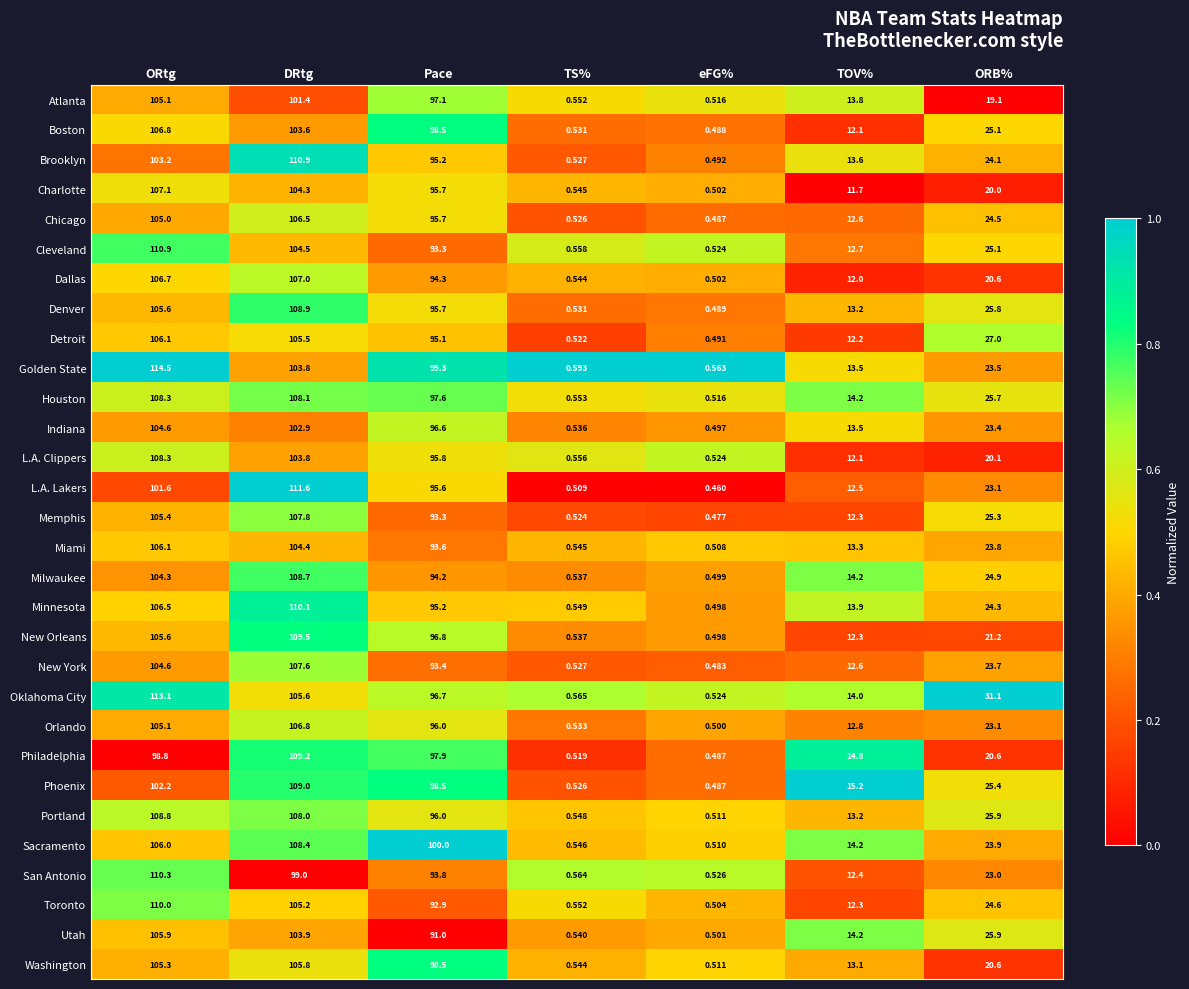

Rank the categories by Detroit value from lowest to highest.

eFG%, TS%, TOV%, ORB%, Pace, DRtg, ORtg